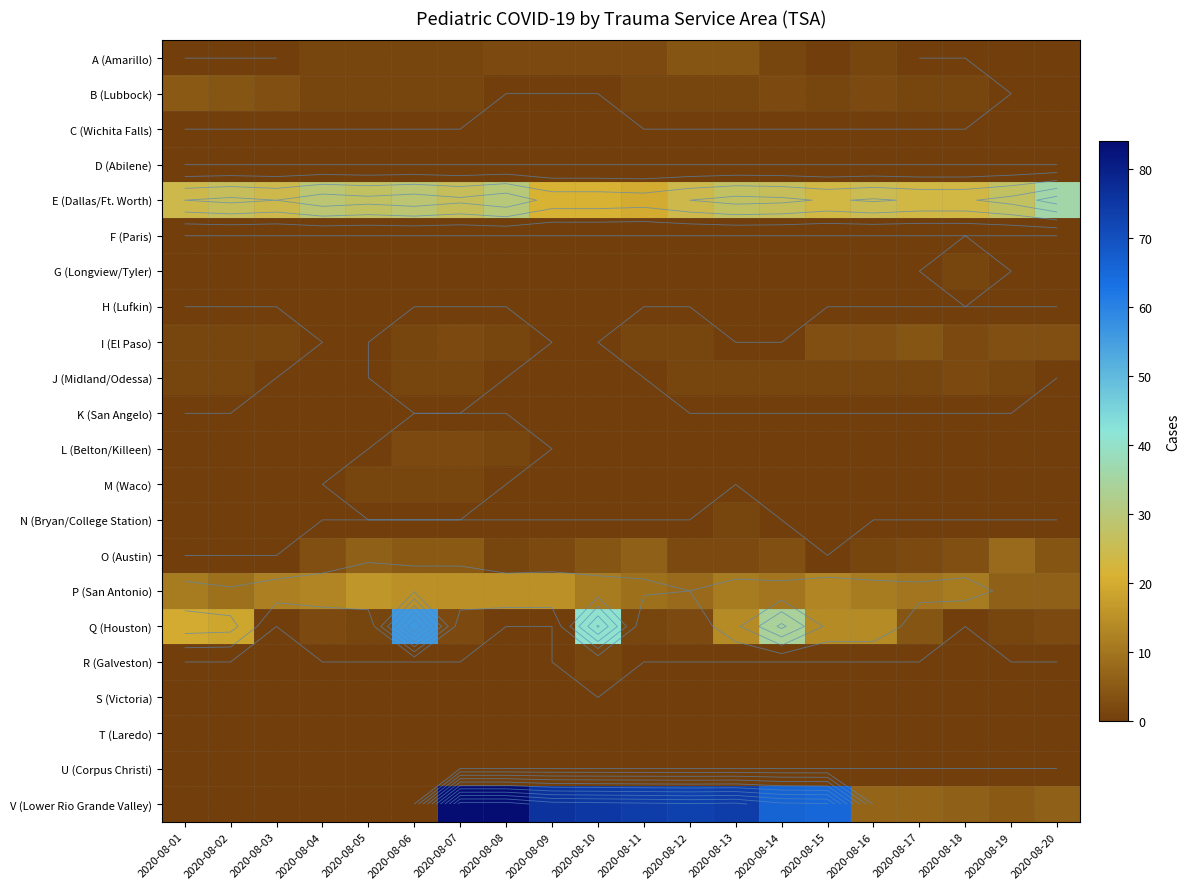

List the series in order of their peak value, highest first.

V (Lower Rio Grande Valley), Q (Houston), E (Dallas/Ft. Worth), P (San Antonio), O (Austin), B (Lubbock), A (Amarillo), I (El Paso), J (Midland/Odessa), L (Belton/Killeen), G (Longview/Tyler), M (Waco), N (Bryan/College Station), R (Galveston), C (Wichita Falls), D (Abilene), F (Paris), H (Lufkin), K (San Angelo), S (Victoria), T (Laredo), U (Corpus Christi)